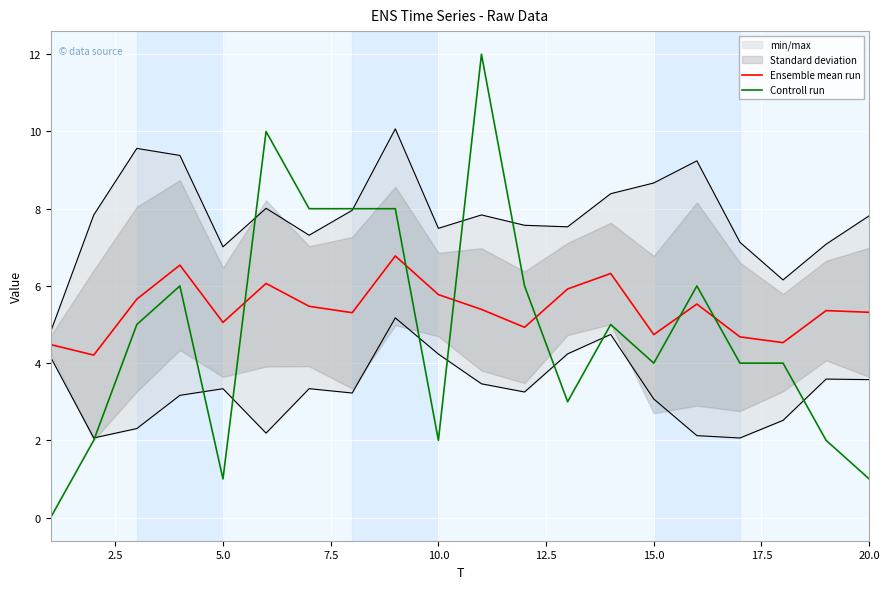

True or false: Controll run has a value of 1.7 at 5.0.

False